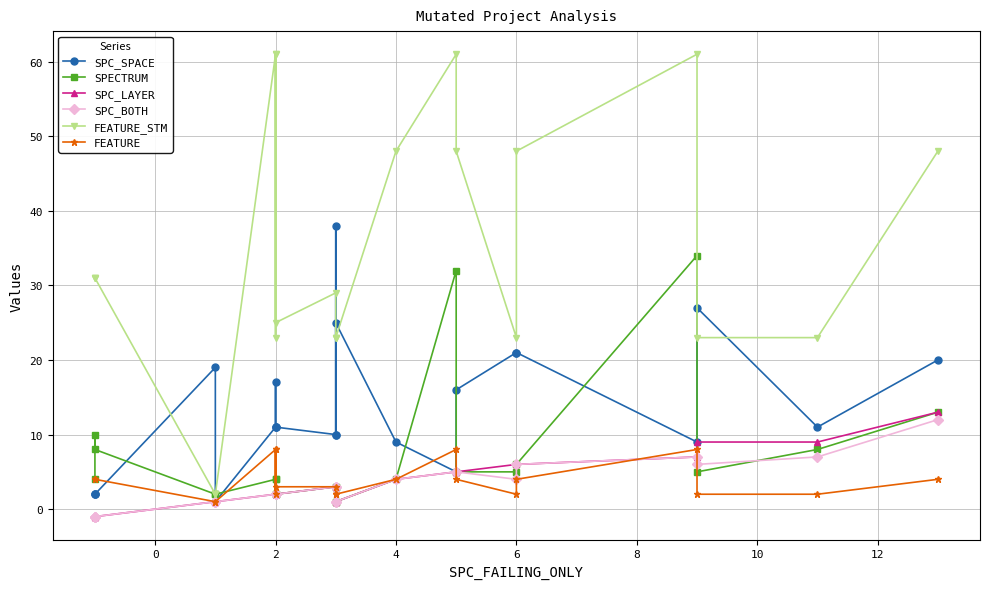

Which series has the largest total across all categories?

FEATURE_STM